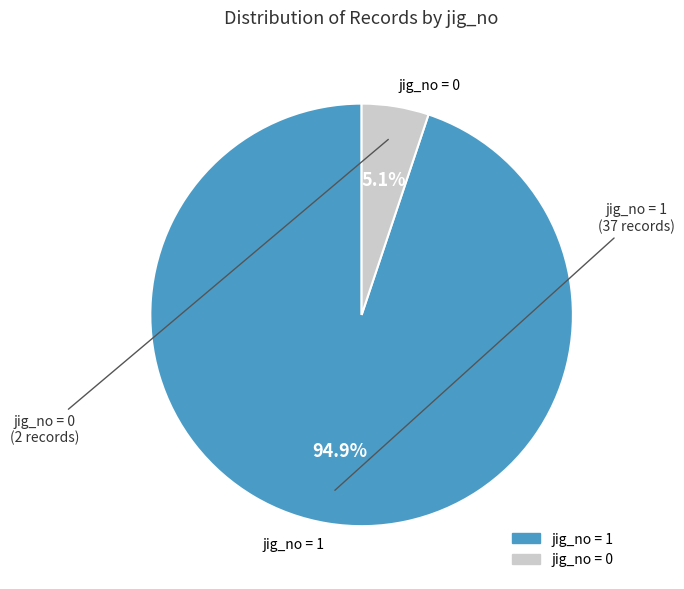

Which category accounts for the majority?

jig_no=1